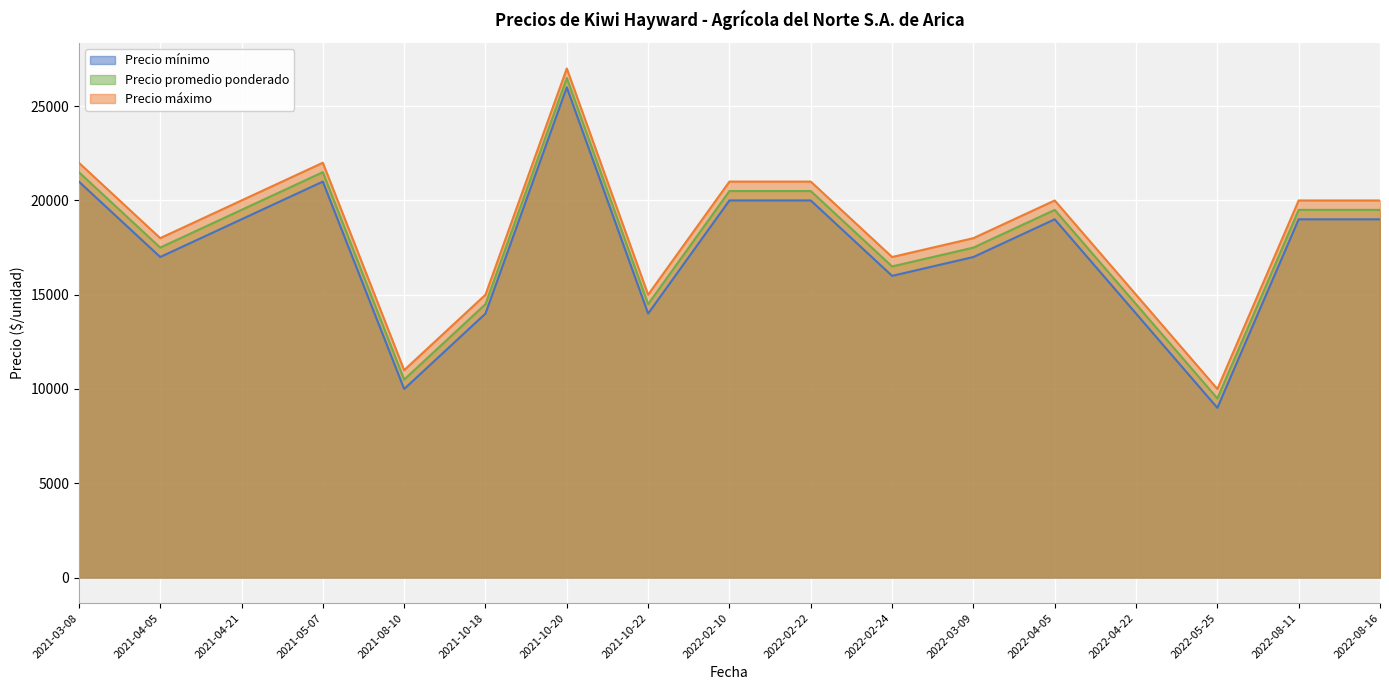

What are all the series names shown in the legend?

Precio mínimo, Precio promedio ponderado, Precio máximo